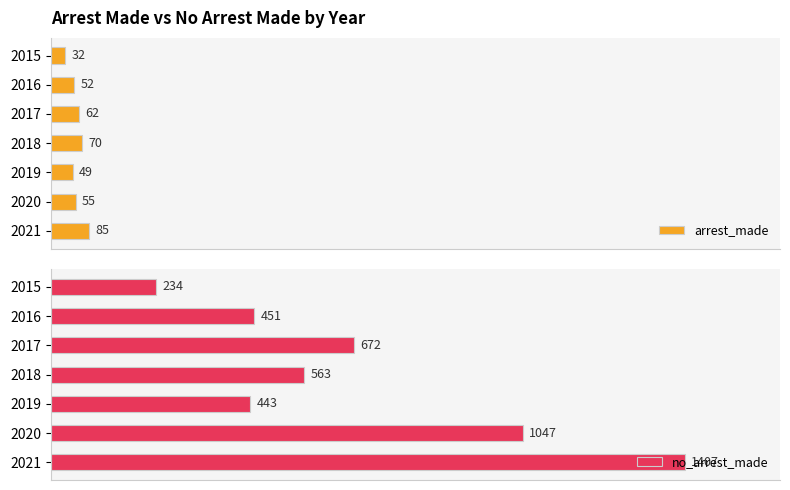

Which has a higher value, 2017 or 2021?

2021